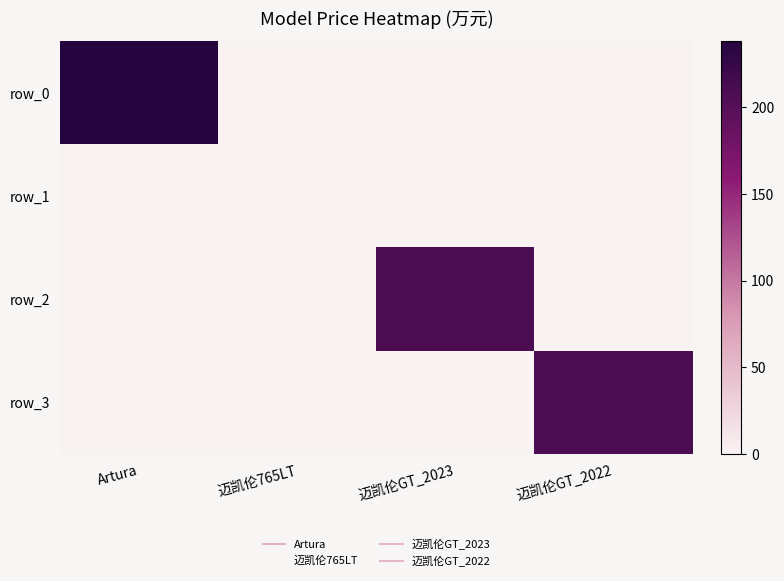

At which label is row_0 closest to 119?

Artura